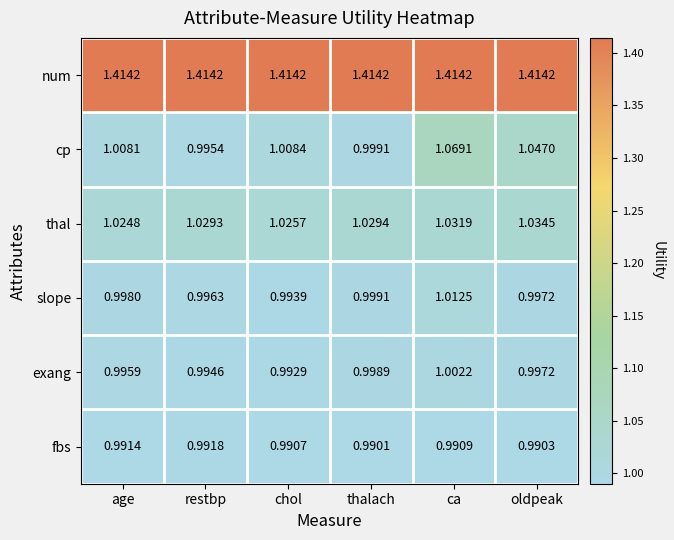

At which category is the sum across all series the highest?

ca